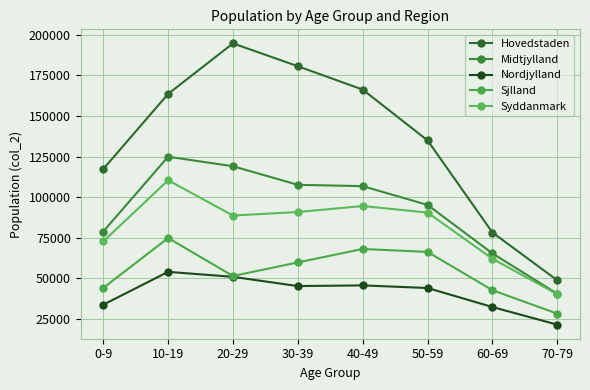

What is the greatest value displayed?

194737